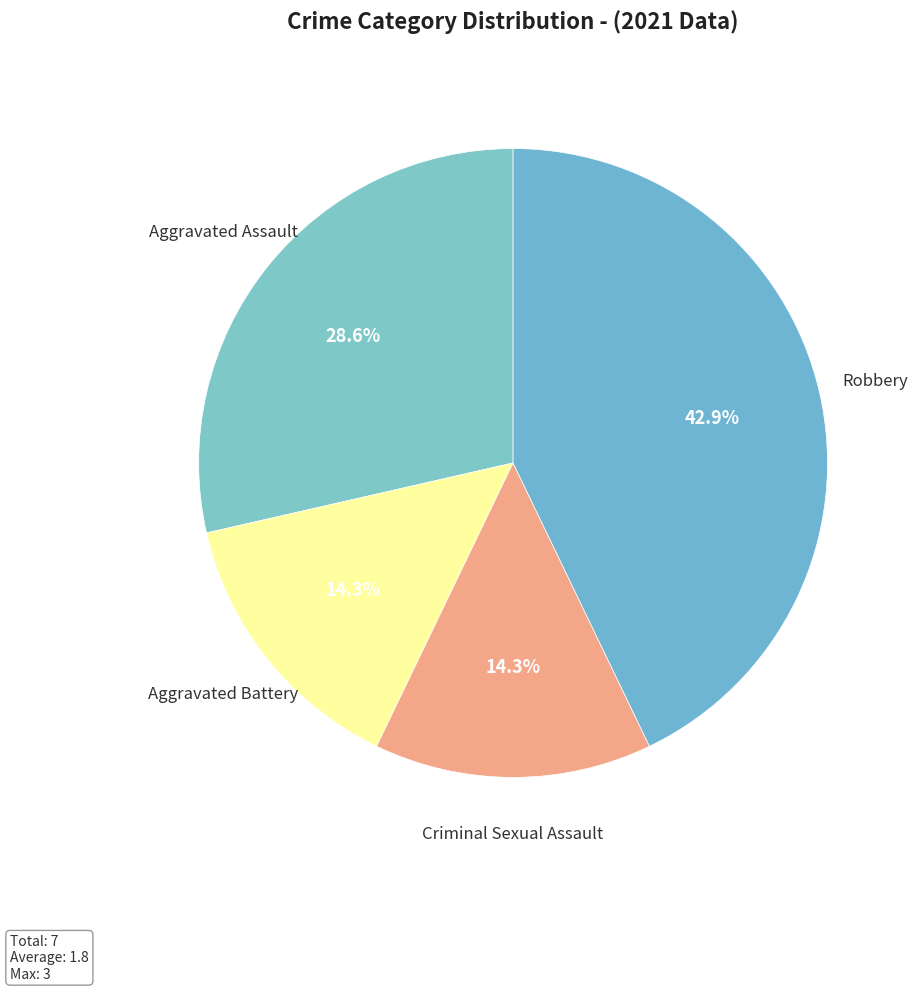

Count the number of slices in the pie.

4